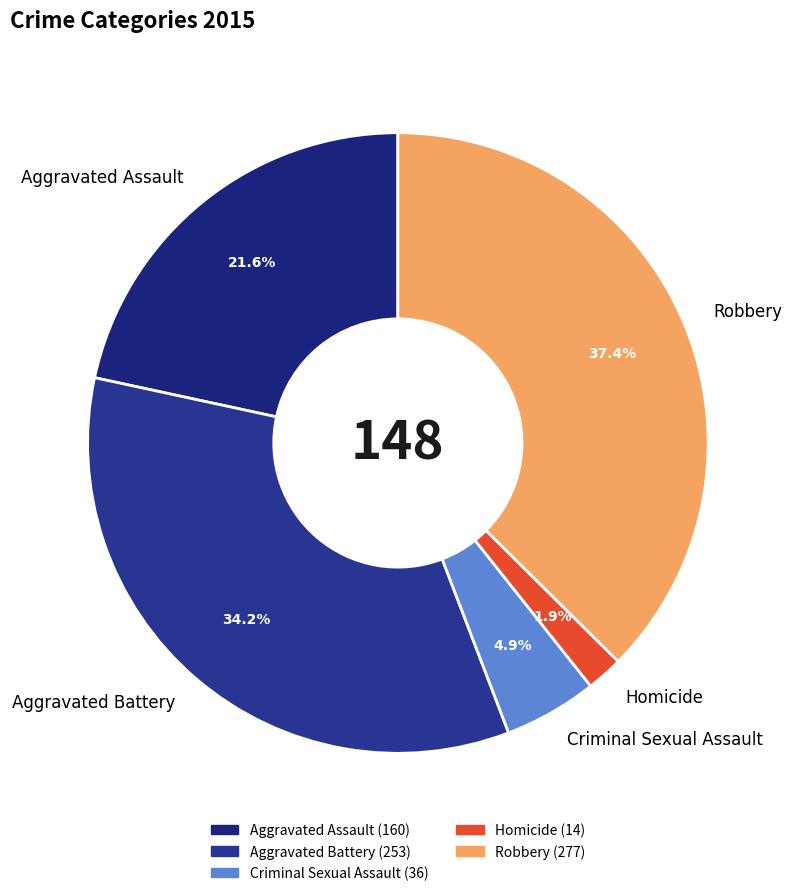

The Robbery slice represents 48% of the pie. True or false?

False